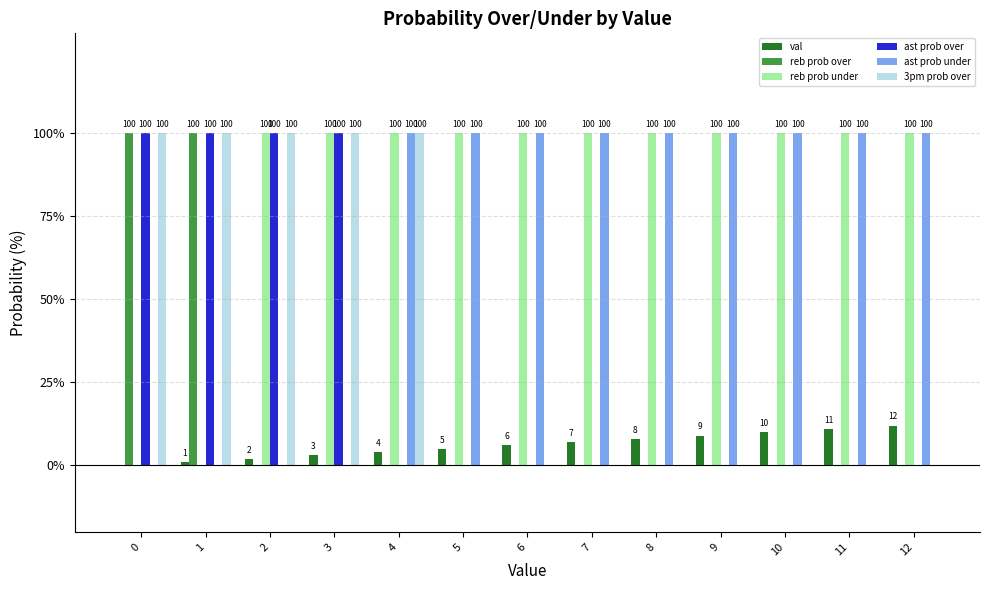

Reading left to right, what are all the values shown in this chart?

val: 0	1	2	3	4	5	6	7	8	9	10	11	12
reb prob over: 100	100	0	0	0	0	0	0	0	0	0	0	0
reb prob under: 0	0	100	100	100	100	100	100	100	100	100	100	100
ast prob over: 100	100	100	100	0	0	0	0	0	0	0	0	0
ast prob under: 0	0	0	0	100	100	100	100	100	100	100	100	100
3pm prob over: 100	100	100	100	100	0	0	0	0	0	0	0	0